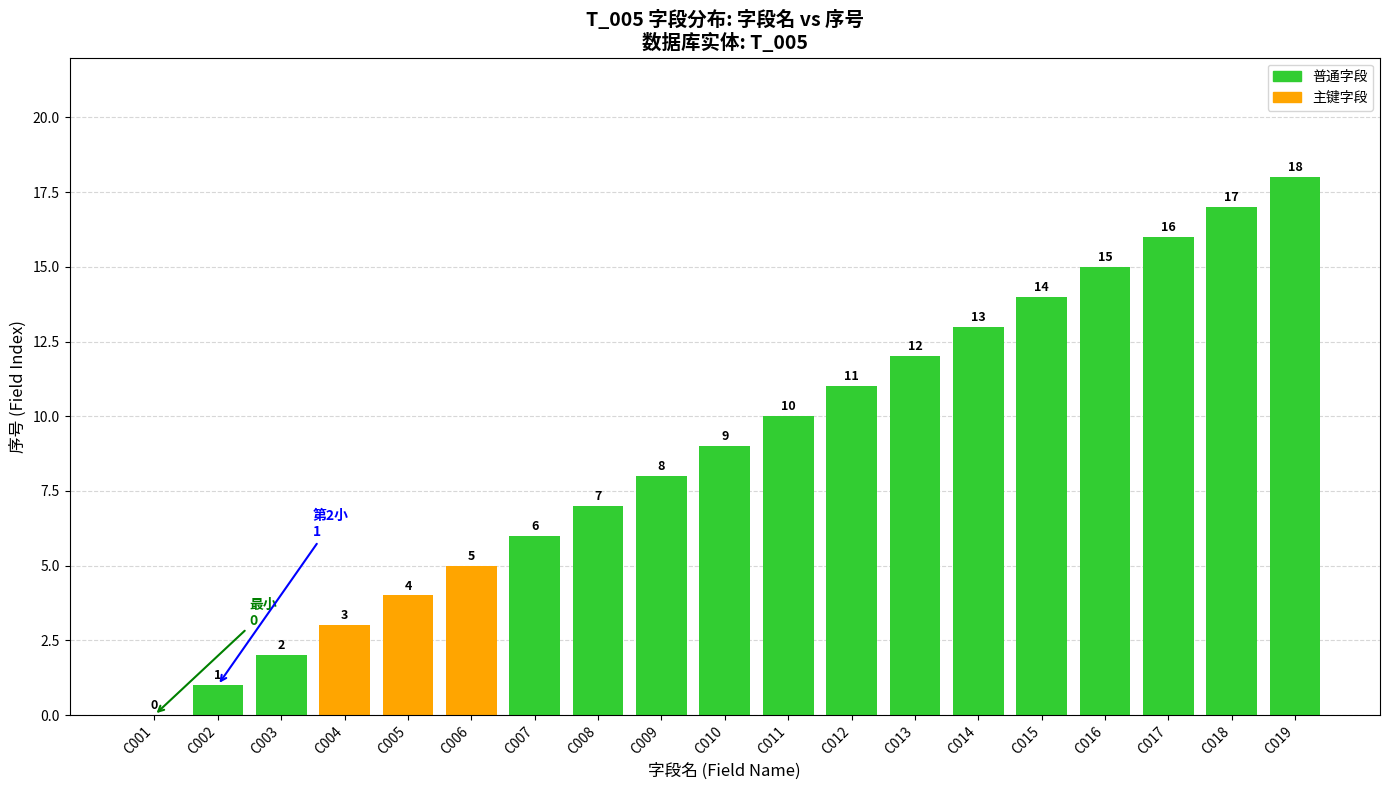

The chart shows a value of 7 at C008. True or false?

True